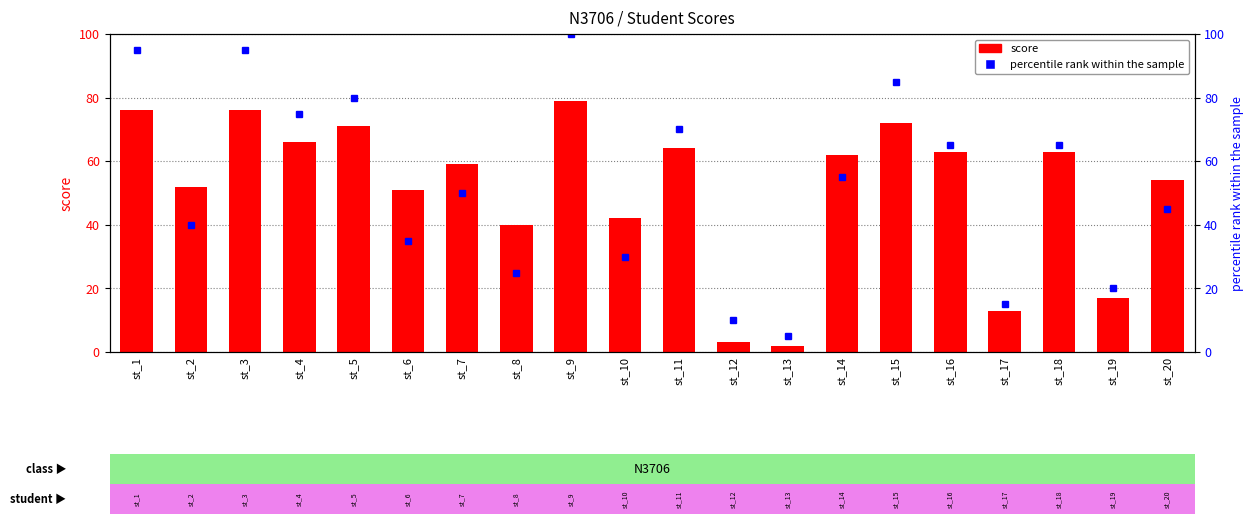

What is the value of the percentile rank within the sample bar at the 17th from the left?

15